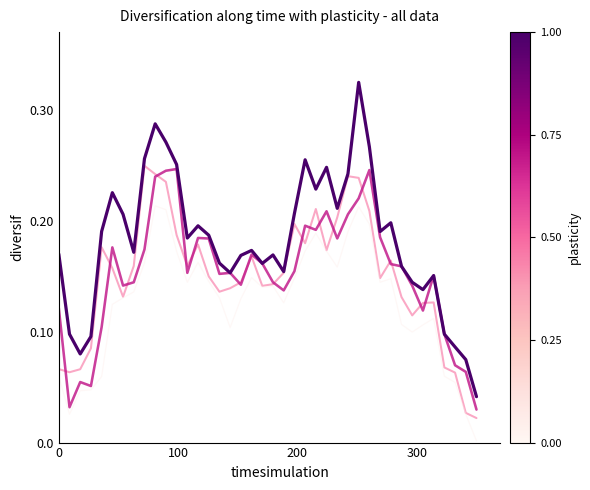

Does the chart display data point markers on the line(s)?

No